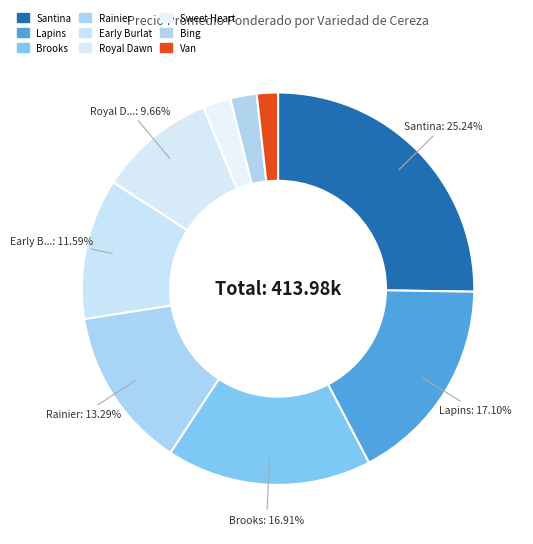

How many segments does this pie chart have?

9